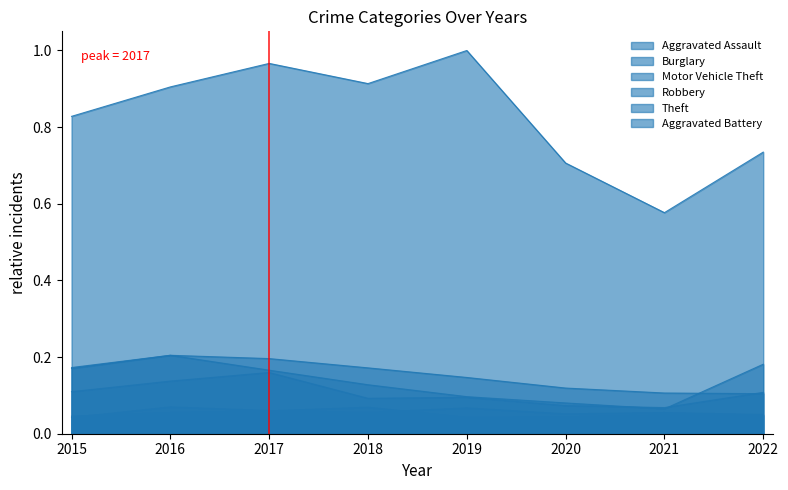

How many lines are shown in the chart?

6